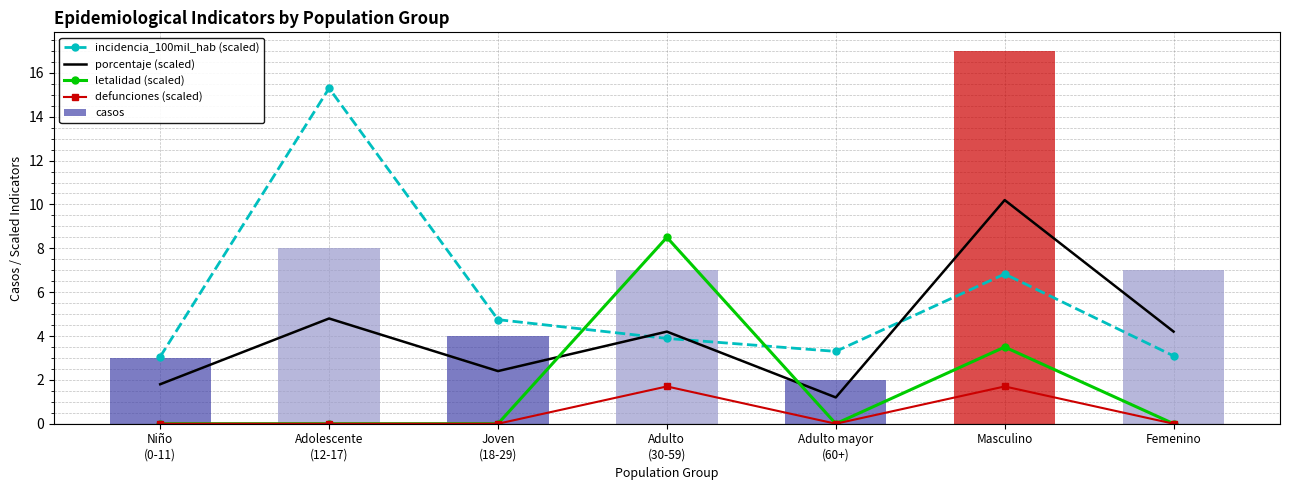

How many values in the letalidad (scaled) series exceed 0?

2